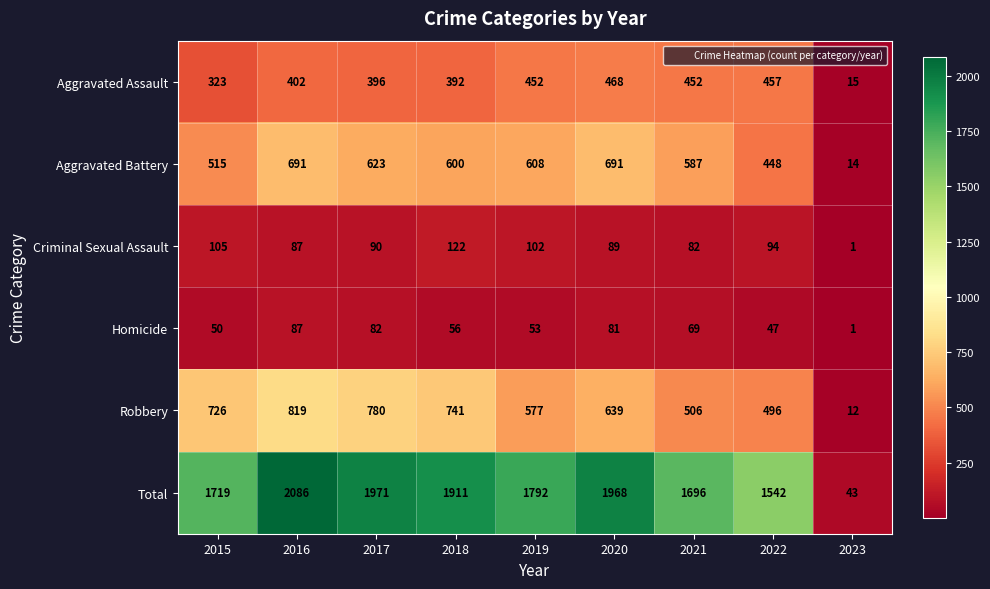

List the series in order of their peak value, highest first.

Total, Robbery, Aggravated Battery, Aggravated Assault, Criminal Sexual Assault, Homicide